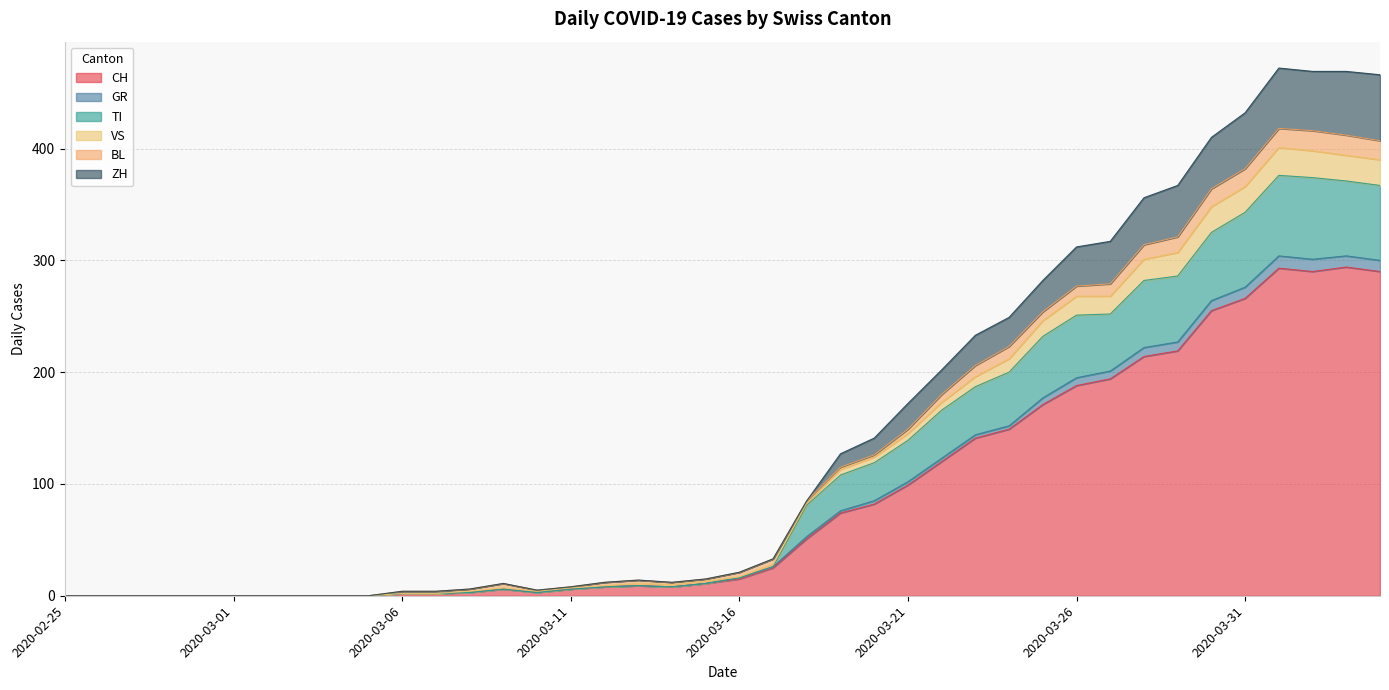

What is the maximum value for CH?

294